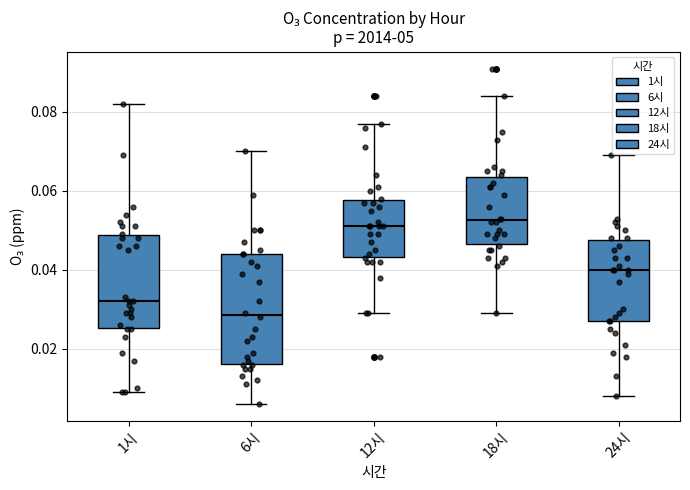

Reading left to right, read every box against the y-axis: the position of its median line, the range the box covers, and the ends of its whiskers. The values are not printed on the chart, so give them approximately, as read against the axis.

1시: median 0.032, box 0.026 to 0.048, whiskers 0.010 to 0.082
6시: median 0.028, box 0.016 to 0.044, whiskers 0.006 to 0.070
12시: median 0.052, box 0.044 to 0.058, whiskers 0.030 to 0.078
18시: median 0.052, box 0.046 to 0.064, whiskers 0.030 to 0.084
24시: median 0.040, box 0.028 to 0.048, whiskers 0.008 to 0.070